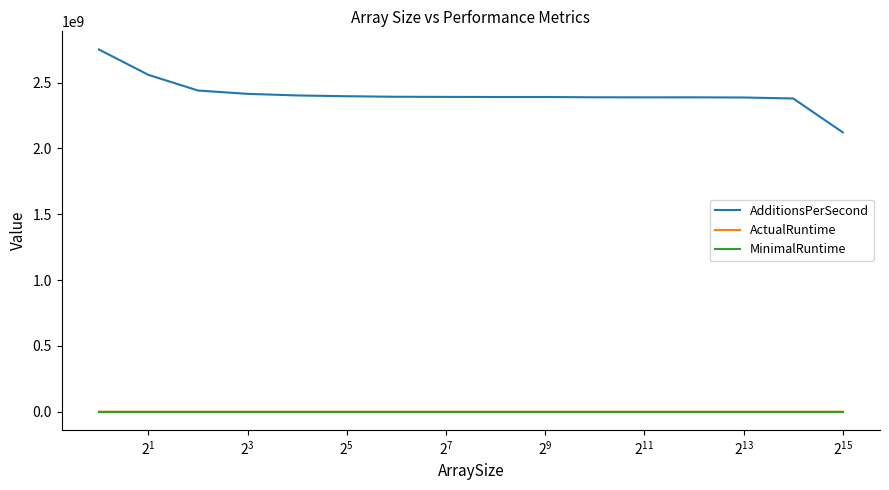

True or false: AdditionsPerSecond and ActualRuntime cross at least once.

False